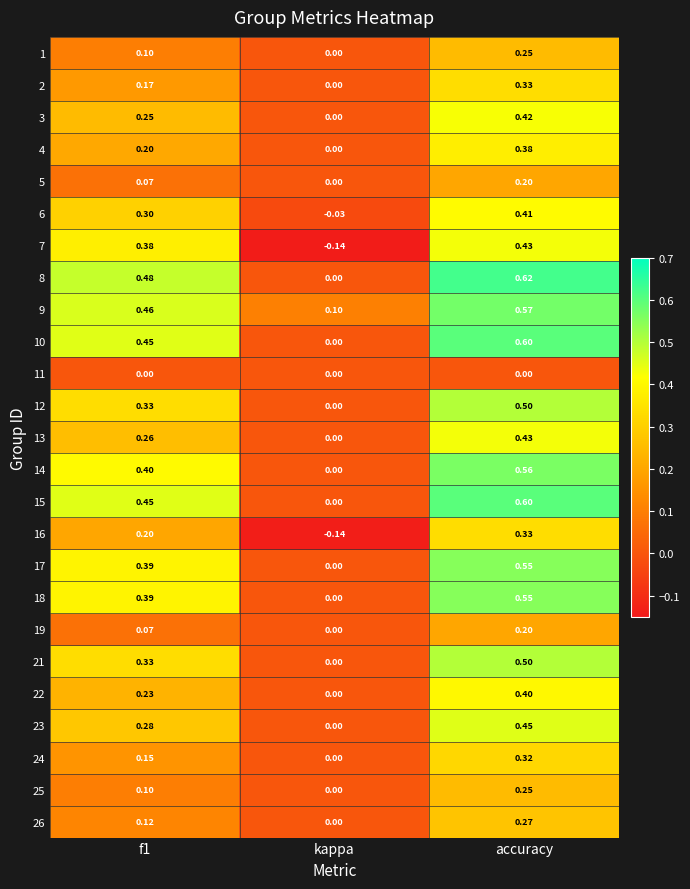

At how many categories does at least one series exceed 0?

3